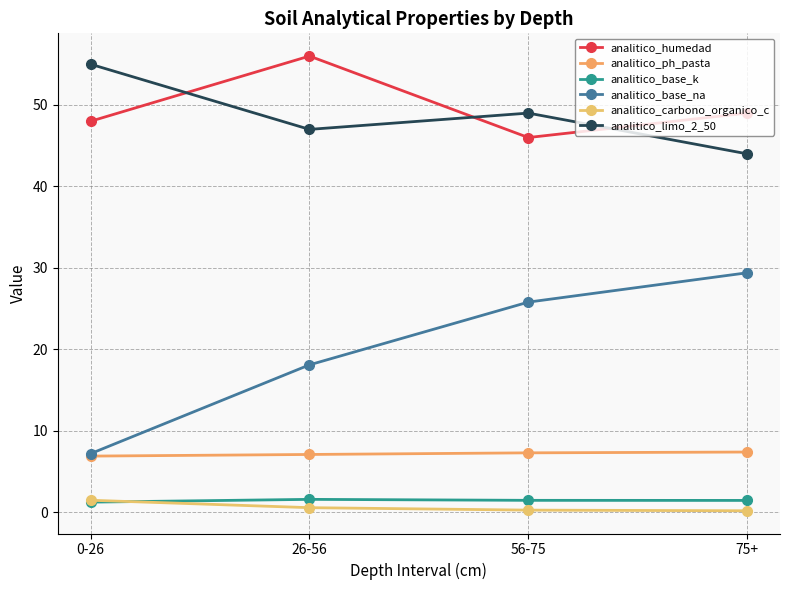

Is the value of analitico_carbono_organico_c at 56-75 greater than the value of analitico_humedad at 56-75?

No